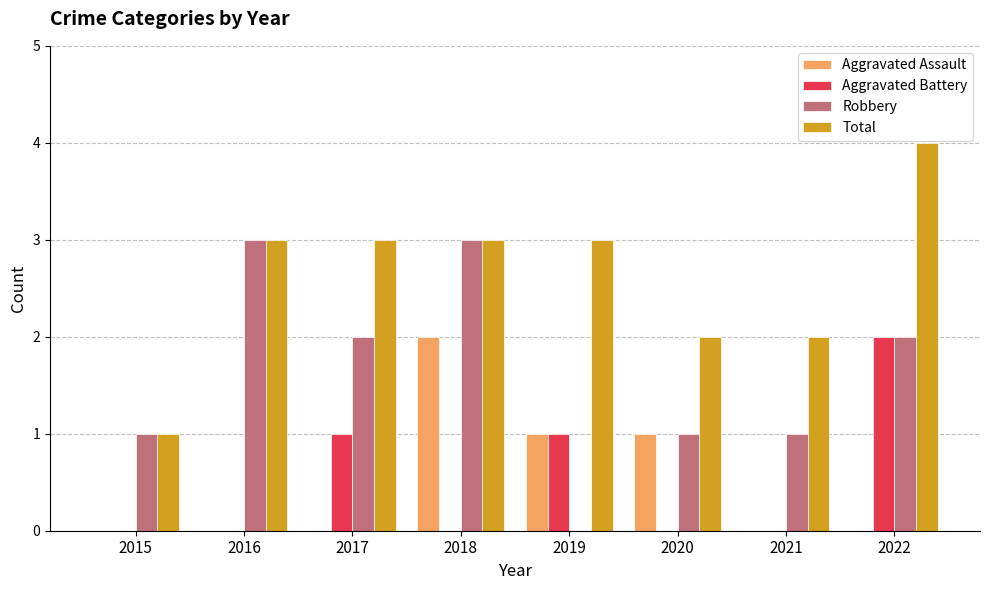

Reading left to right, transcribe all the data shown in this chart.

Aggravated Assault: 2015=0	2016=0	2017=0	2018=2	2019=1	2020=1	2021=0	2022=0
Aggravated Battery: 2015=0	2016=0	2017=1	2018=0	2019=1	2020=0	2021=0	2022=2
Robbery: 2015=1	2016=3	2017=2	2018=3	2019=0	2020=1	2021=1	2022=2
Total: 2015=1	2016=3	2017=3	2018=3	2019=3	2020=2	2021=2	2022=4